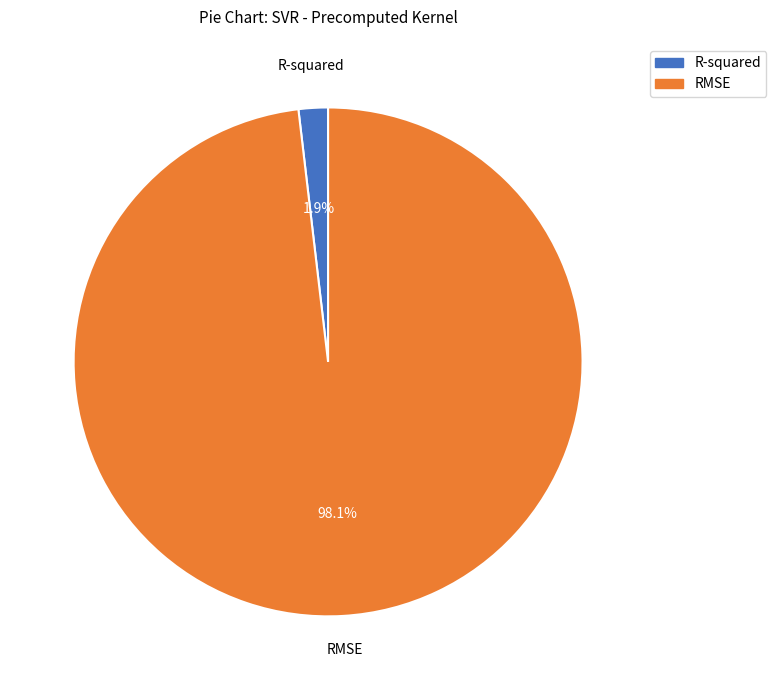

True or false: R-squared accounts for 2% of the total.

True